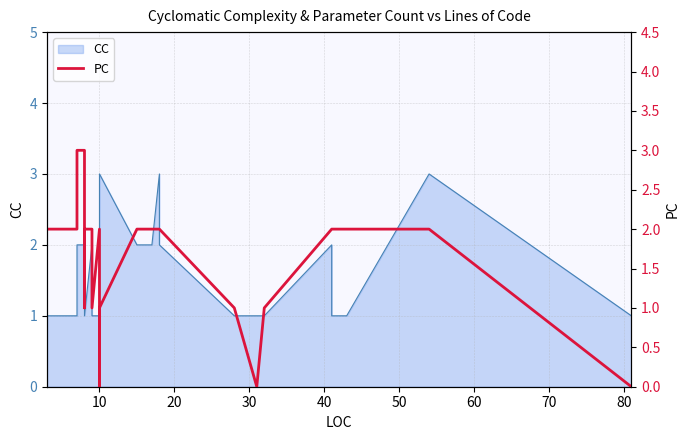

What is the sum of all values?

51